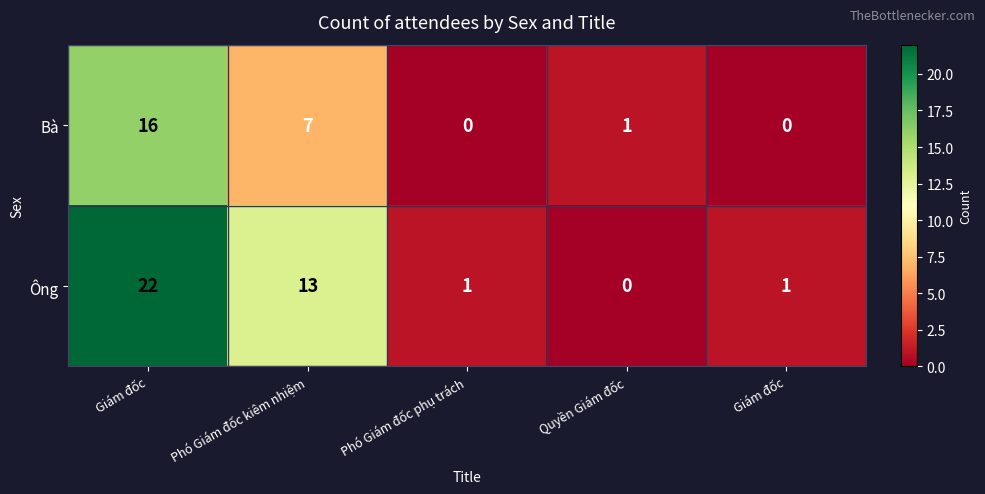

How many values in the Bà series are below 1?

2